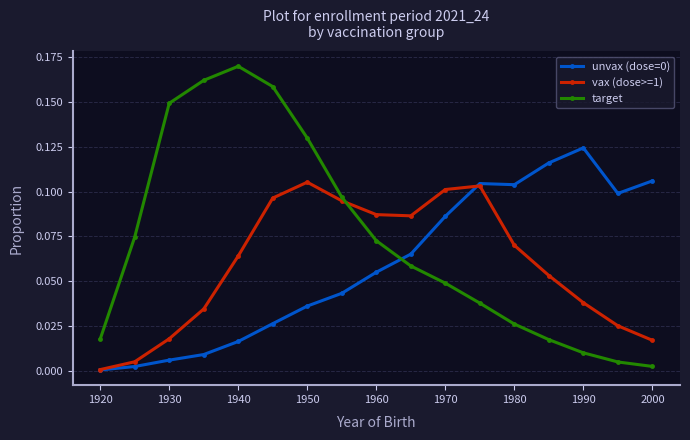

Which series has the largest total across all categories?

target